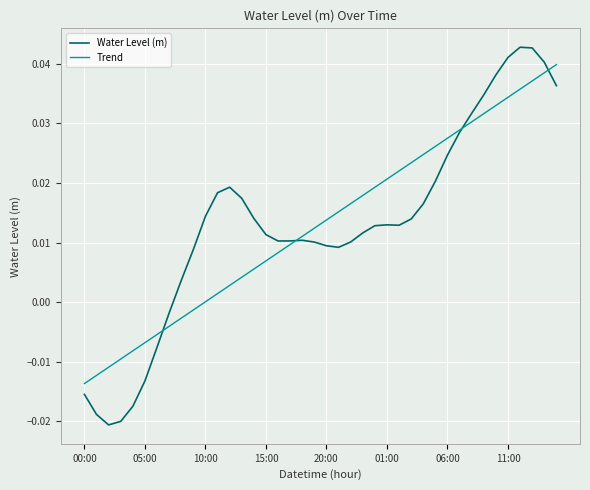

Which series has the largest range (max minus min)?

Water Level (m)